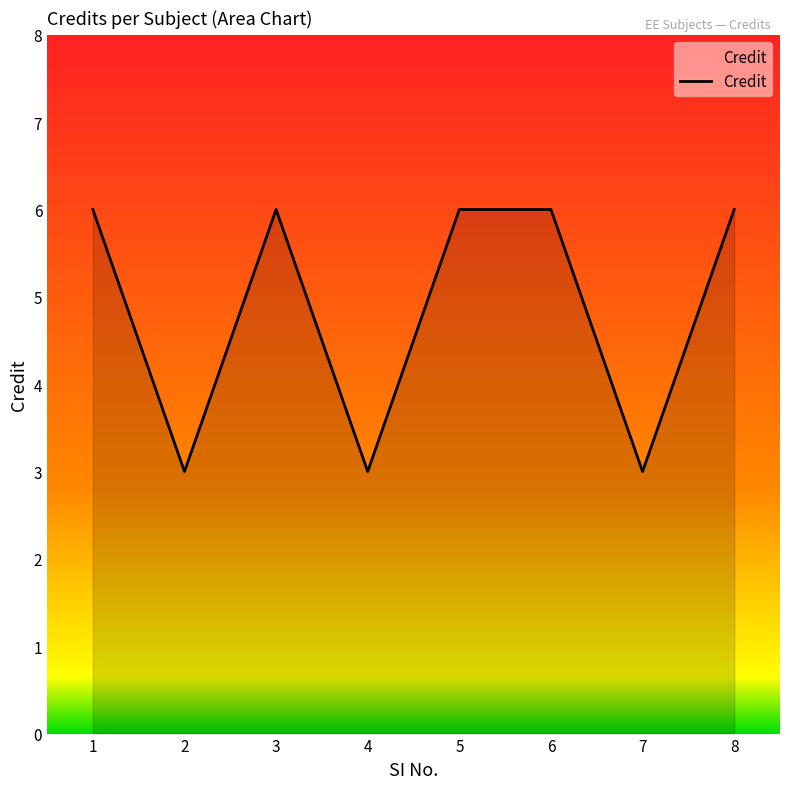

How many lines are shown in the chart?

1